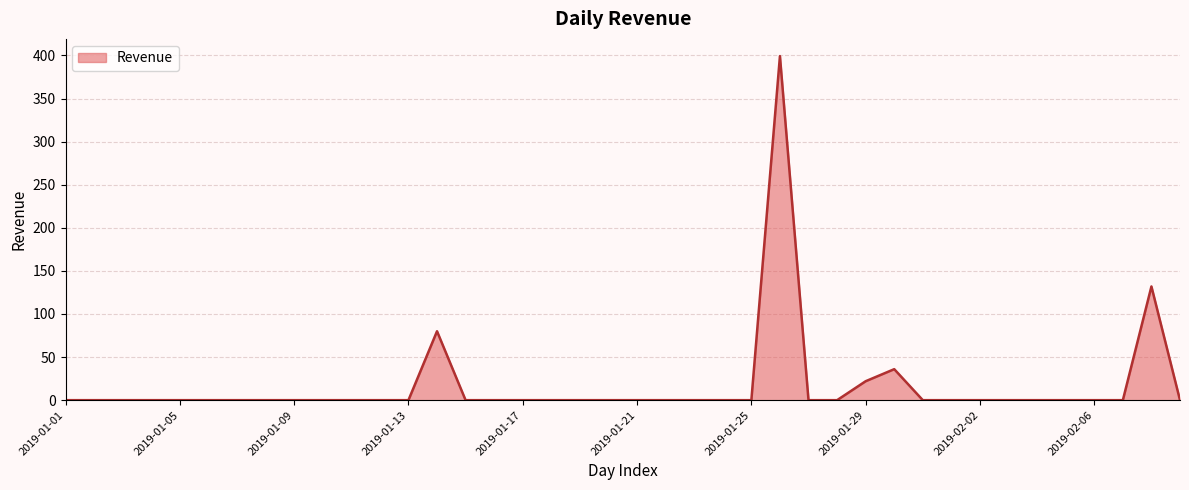

What is the difference between the maximum and minimum values?

399.3